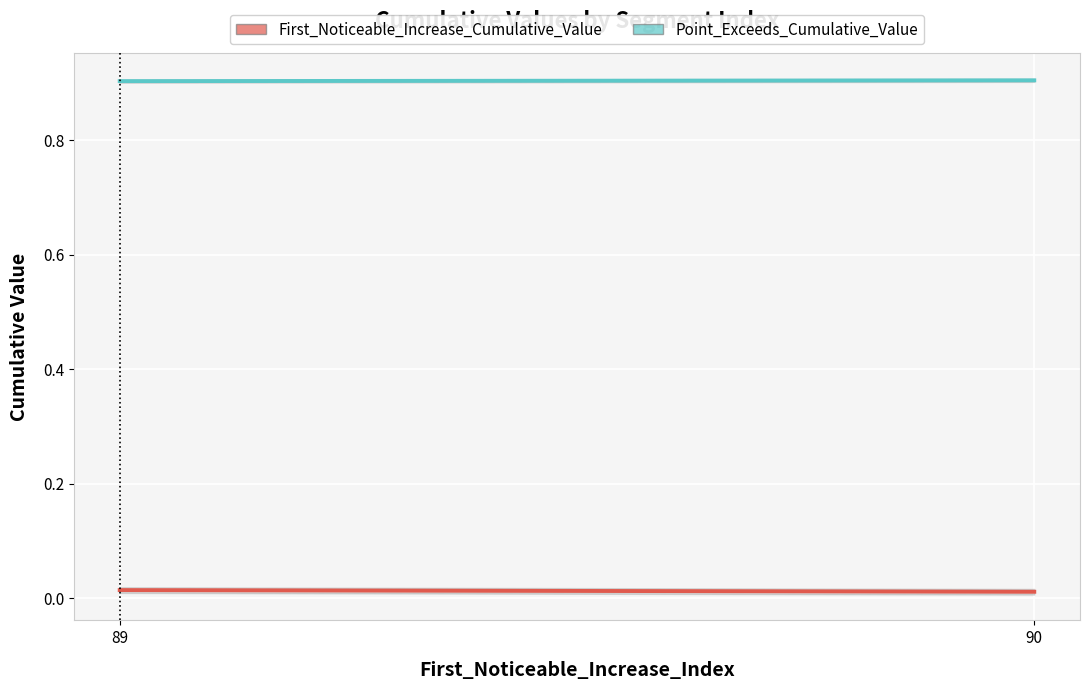

The First_Noticeable_Increase_Cumulative_Value series shows 0.0 at 89. True or false?

False